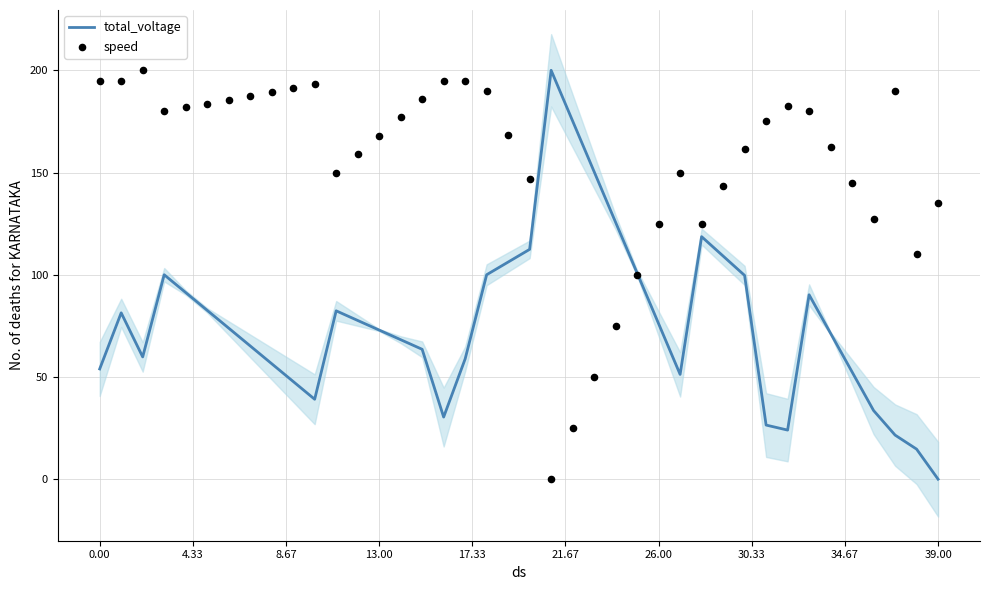

Which series contains the lowest Y value?

total_voltage